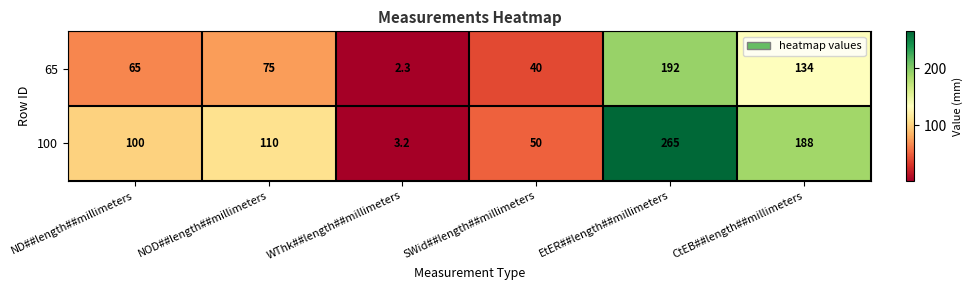

The value of 65 at NOD##length##millimeters is 113.3. True or false?

False